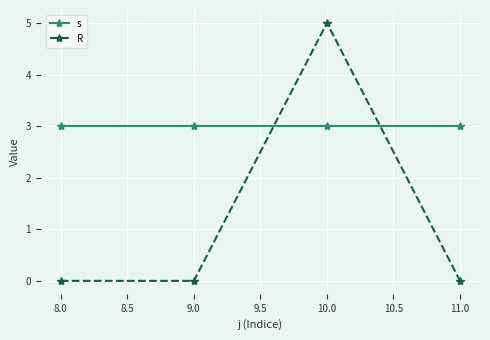

Reading right to left, extract all data points from this chart.

s: 3	3	3	3
R: 0	5	0	0